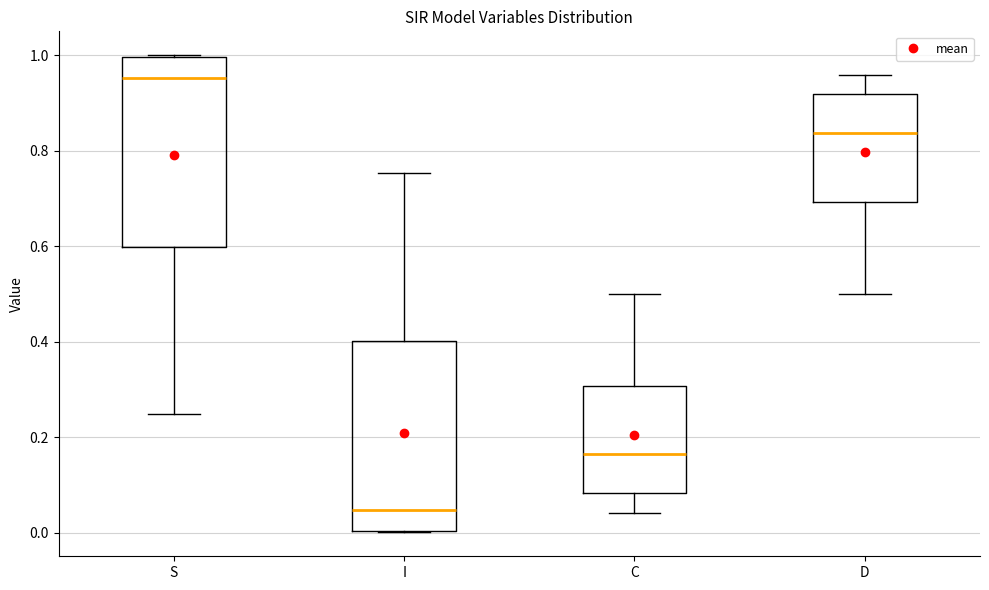

Which box's median line is the lowest?

I